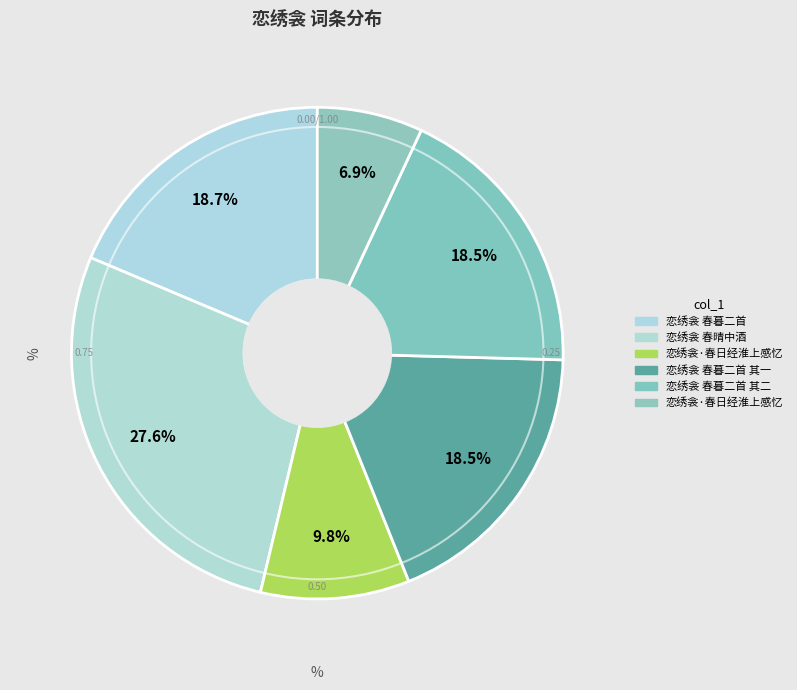

How many segments does this pie chart have?

6